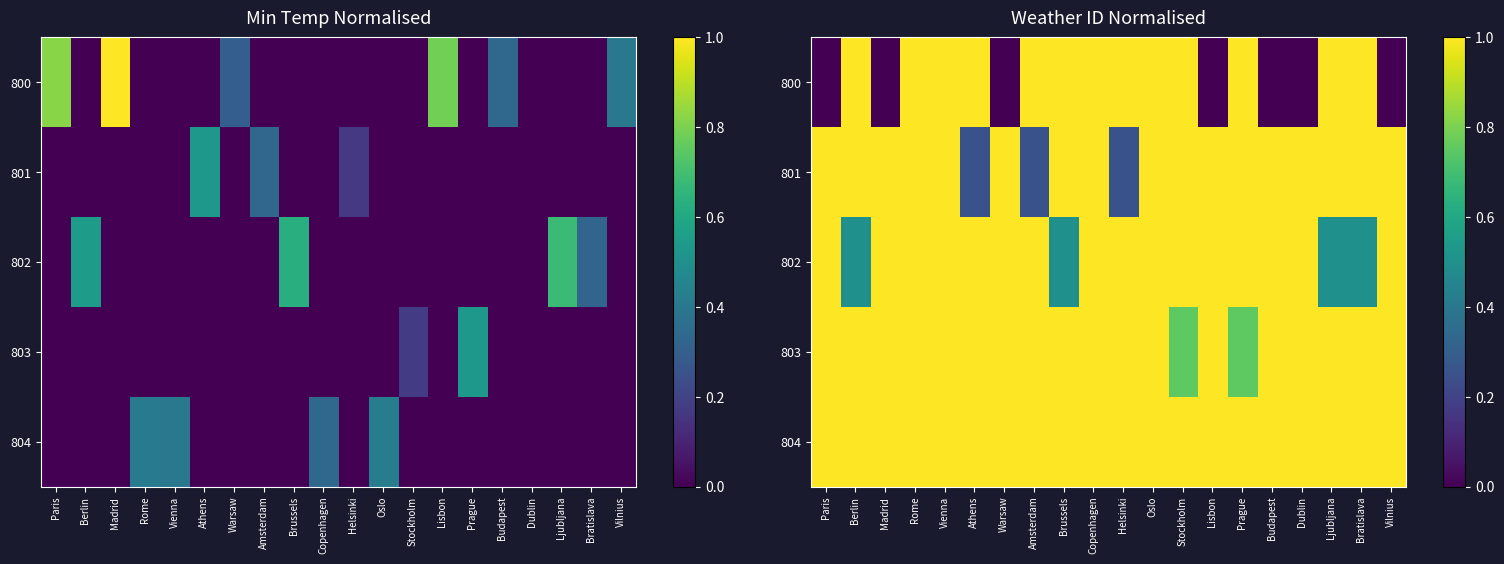

What is the total value across all series at Paris?

4.0